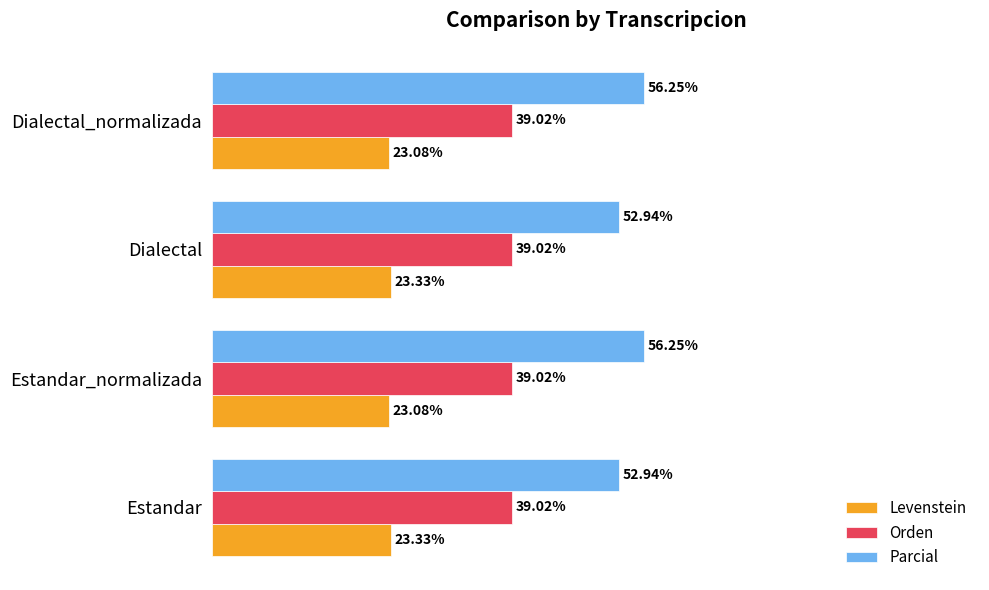

What are all the series names shown in the legend?

Levenstein, Orden, Parcial